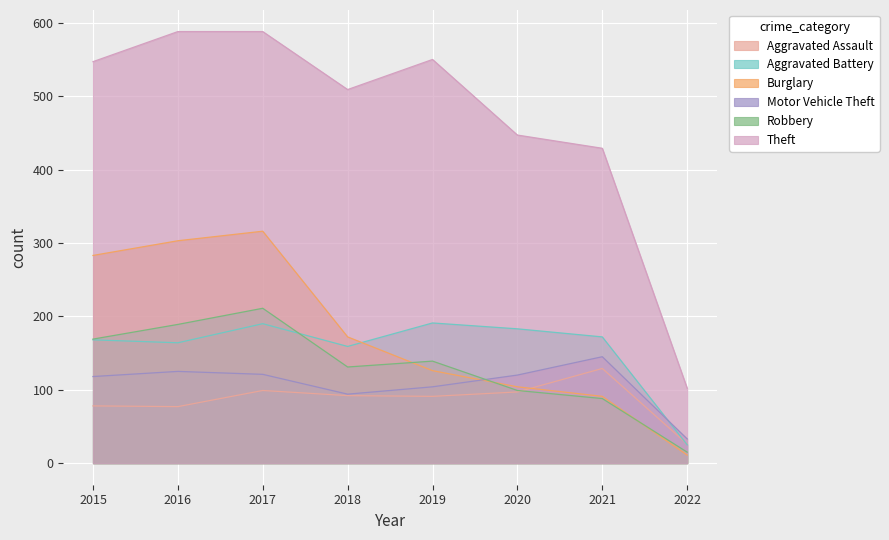

What is the value of the Aggravated Assault point at the 1st from the left?

78